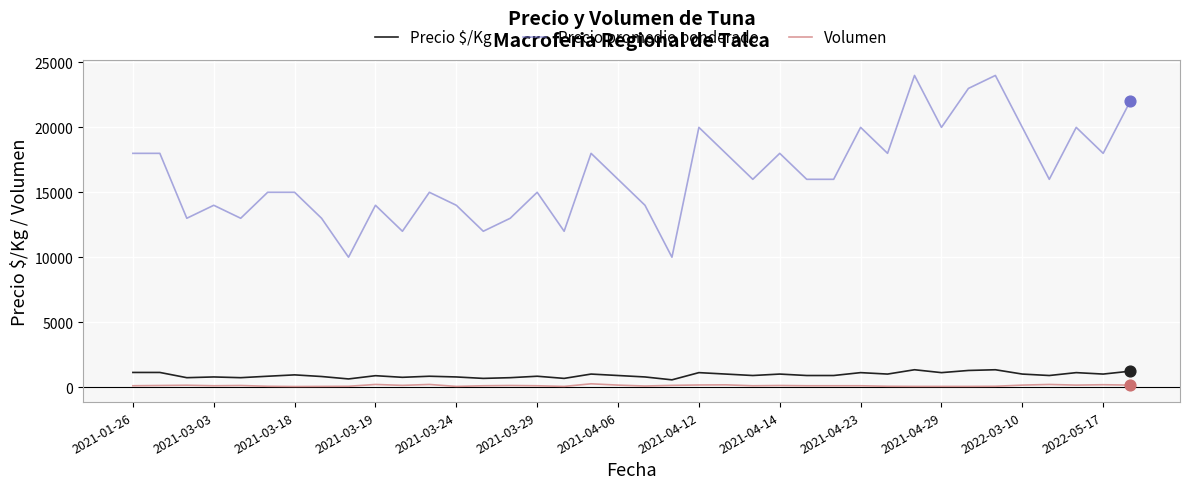

Which series has the largest total across all categories?

Precio promedio ponderado